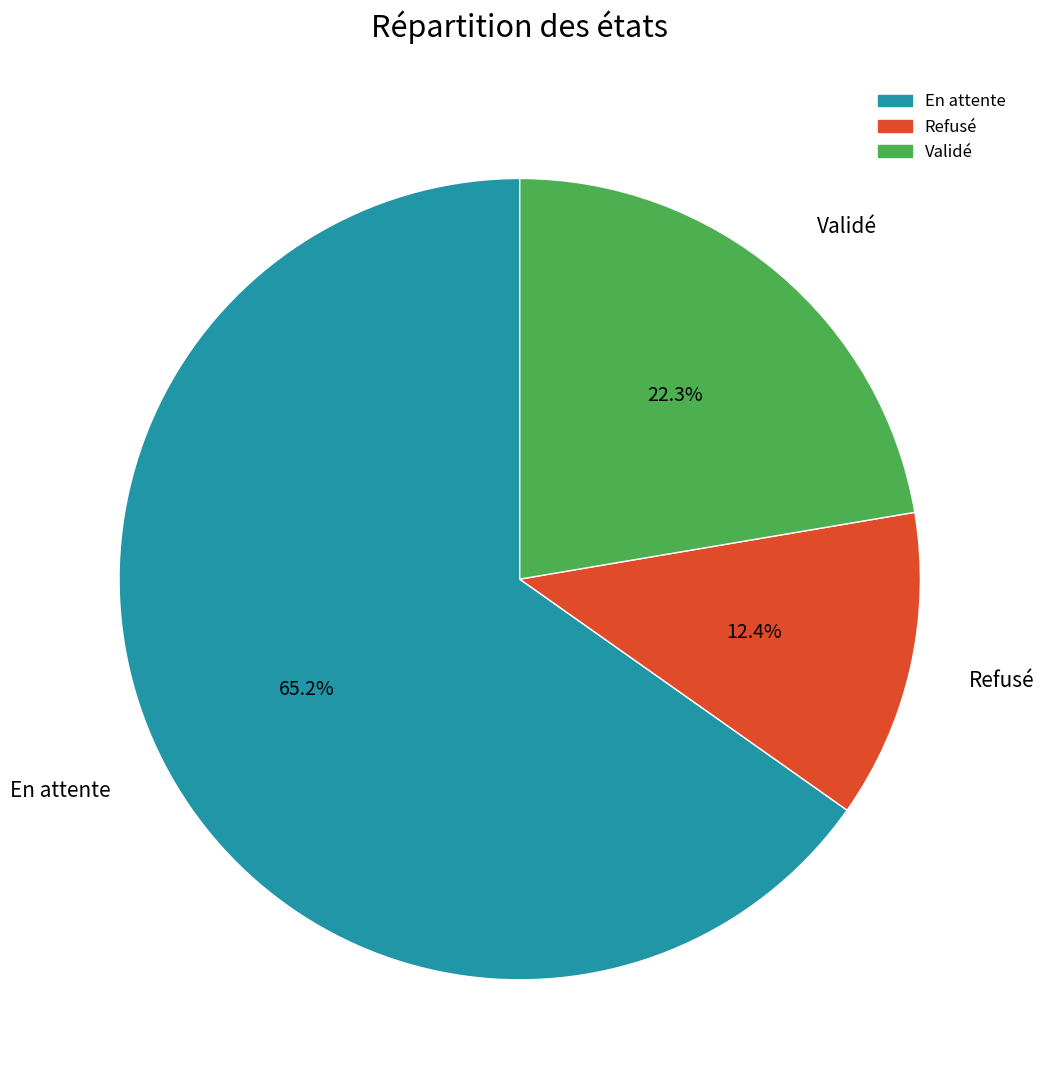

What is the largest slice in the pie chart?

En attente